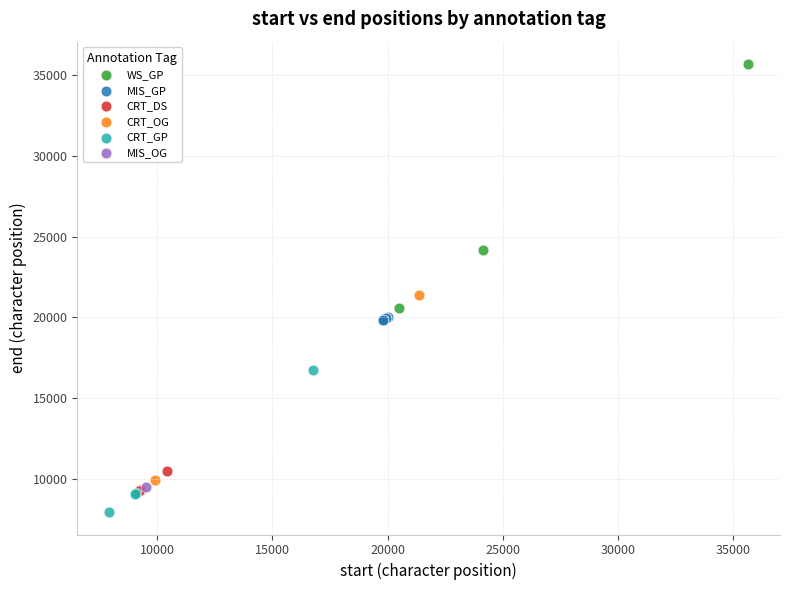

What are all the series names shown in the legend?

WS_GP, MIS_GP, CRT_DS, CRT_OG, CRT_GP, MIS_OG